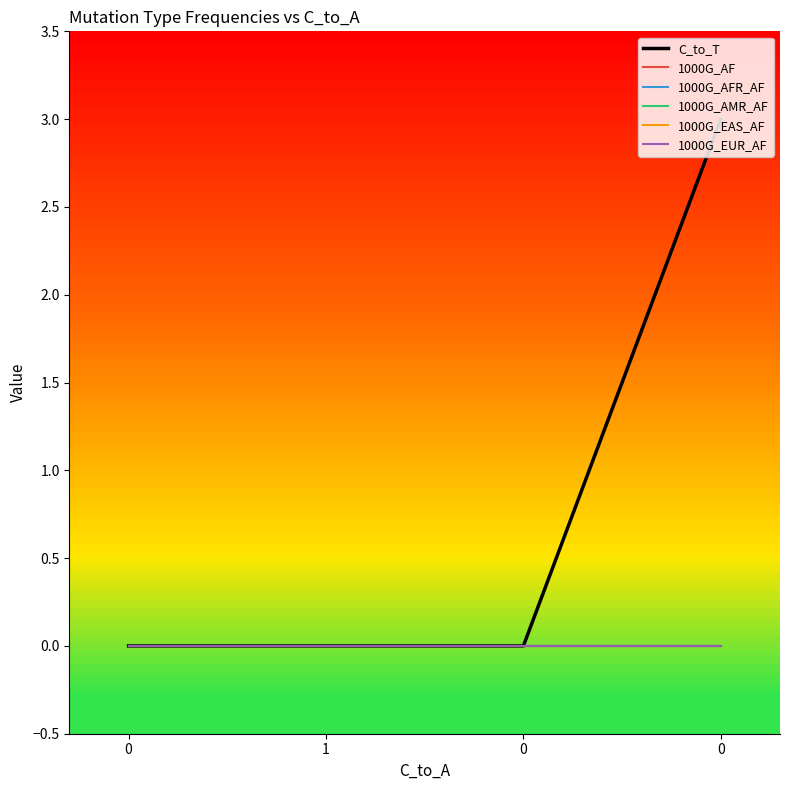

True or false: 1000G_EUR_AF and 1000G_AFR_AF intersect in this chart.

False